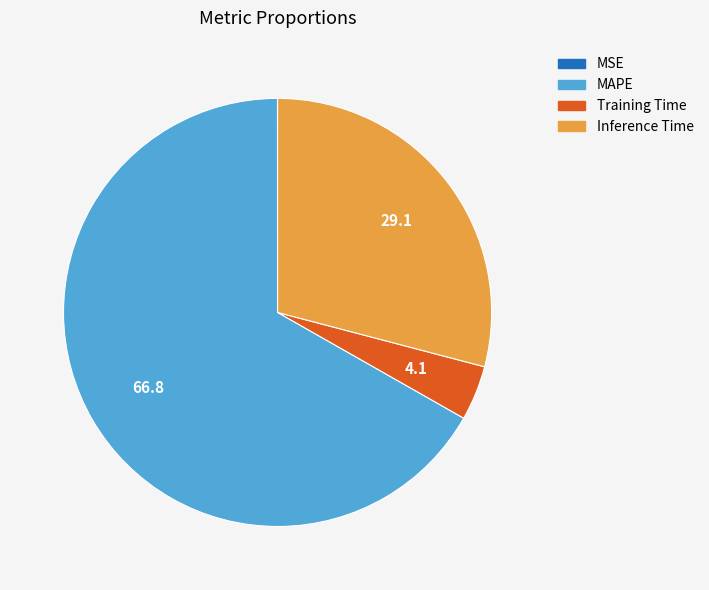

Do MAPE and Training Time together represent more than half of the pie?

Yes